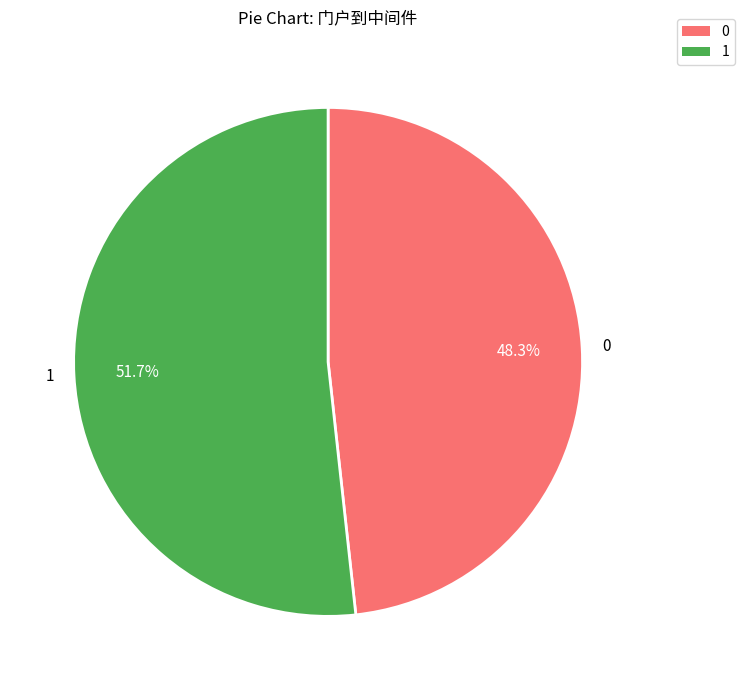

What is the ratio of the value at 0 to the value at 1?

0.9